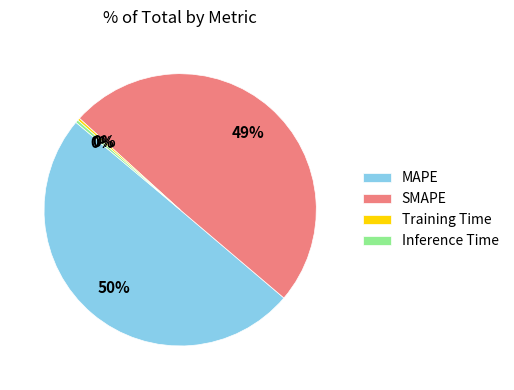

Does Training Time account for over 50% of the chart?

No